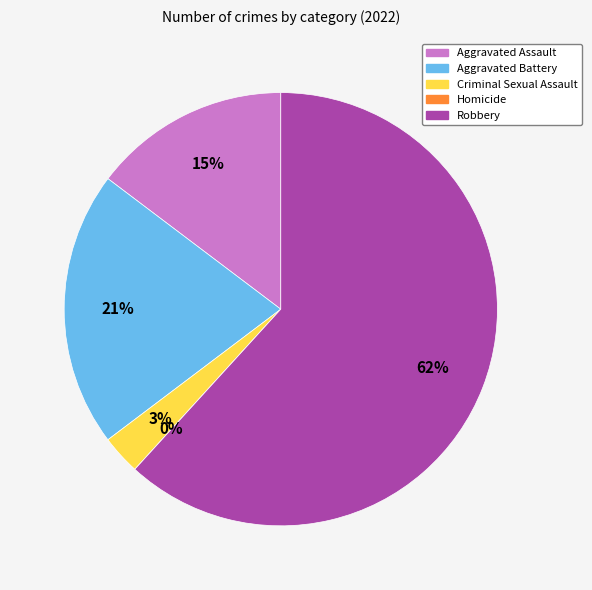

To the nearest percent, what is the difference between the Criminal Sexual Assault and Robbery slice percentages?

59%